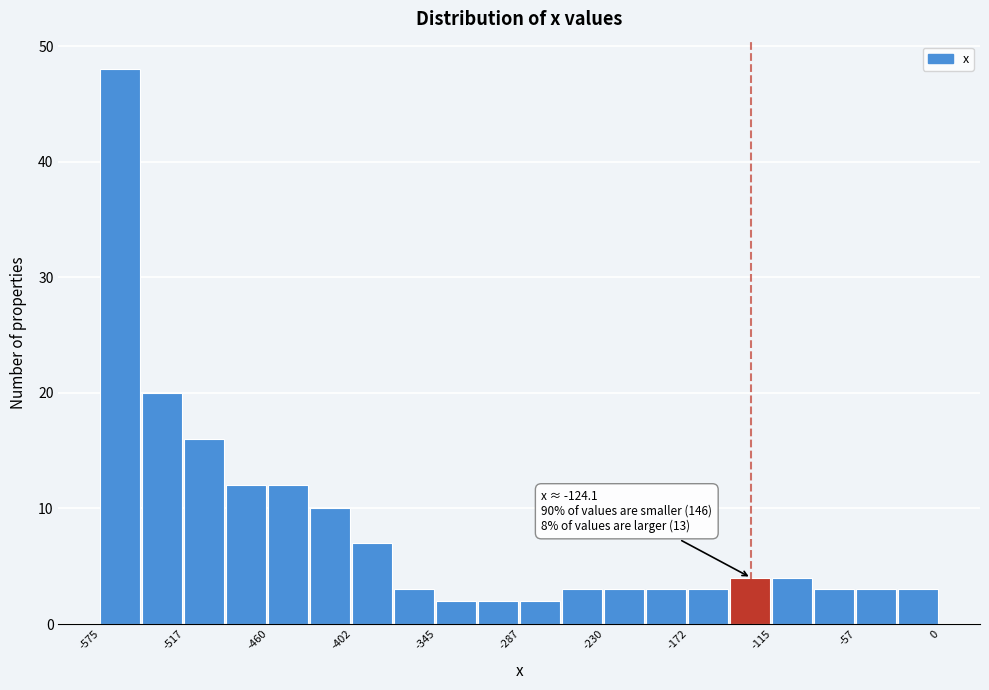

Read against the x-axis, roughly where is the centre of the tallest bar?

-560